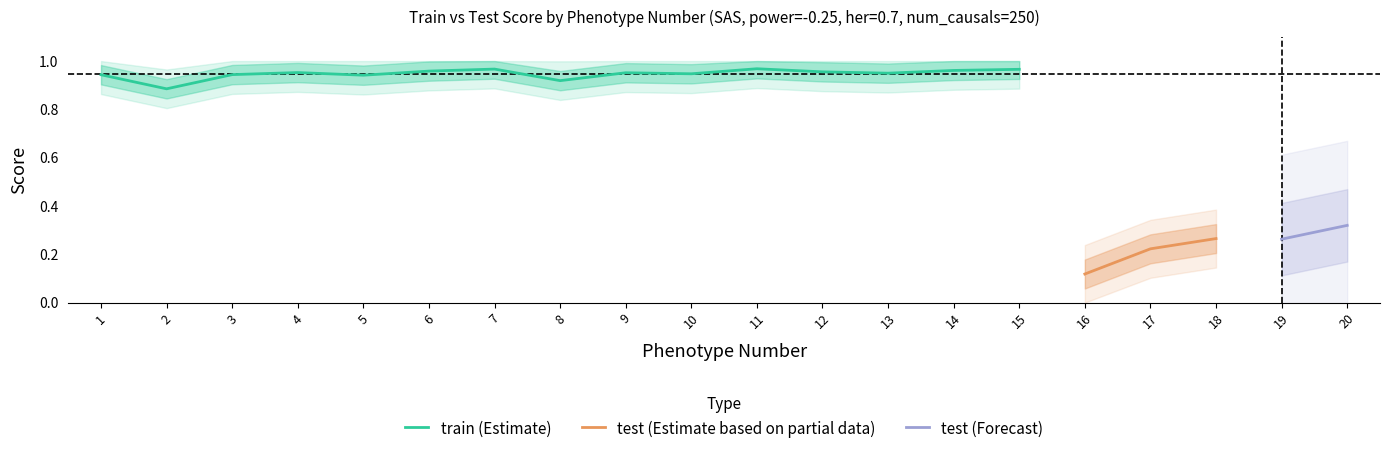

What is the maximum value shown in the chart?

1.0